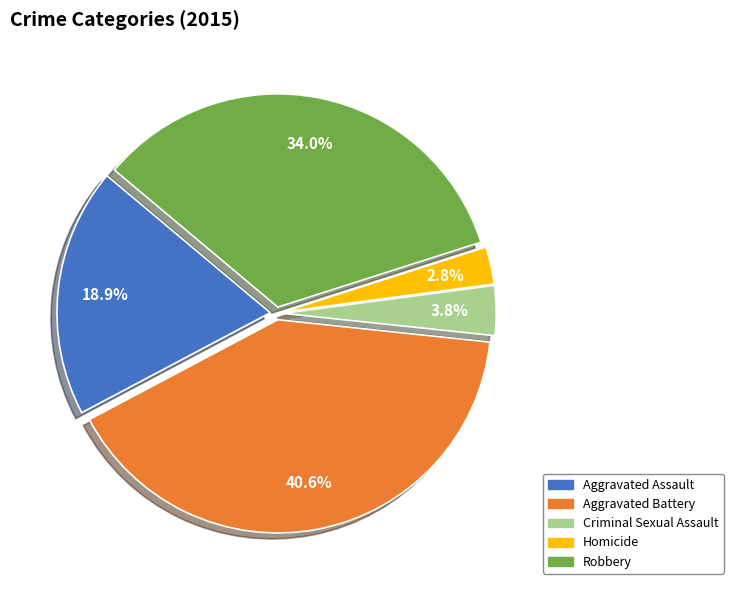

Is there any slice that represents more than half of the pie?

No